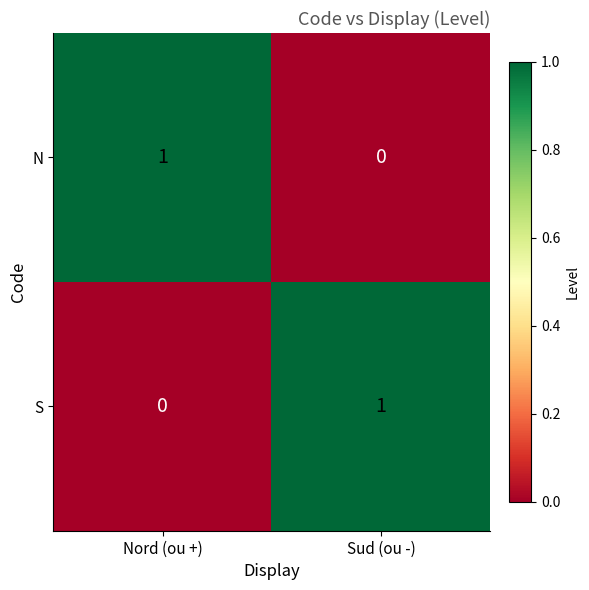

At how many categories does at least one series exceed 0?

2